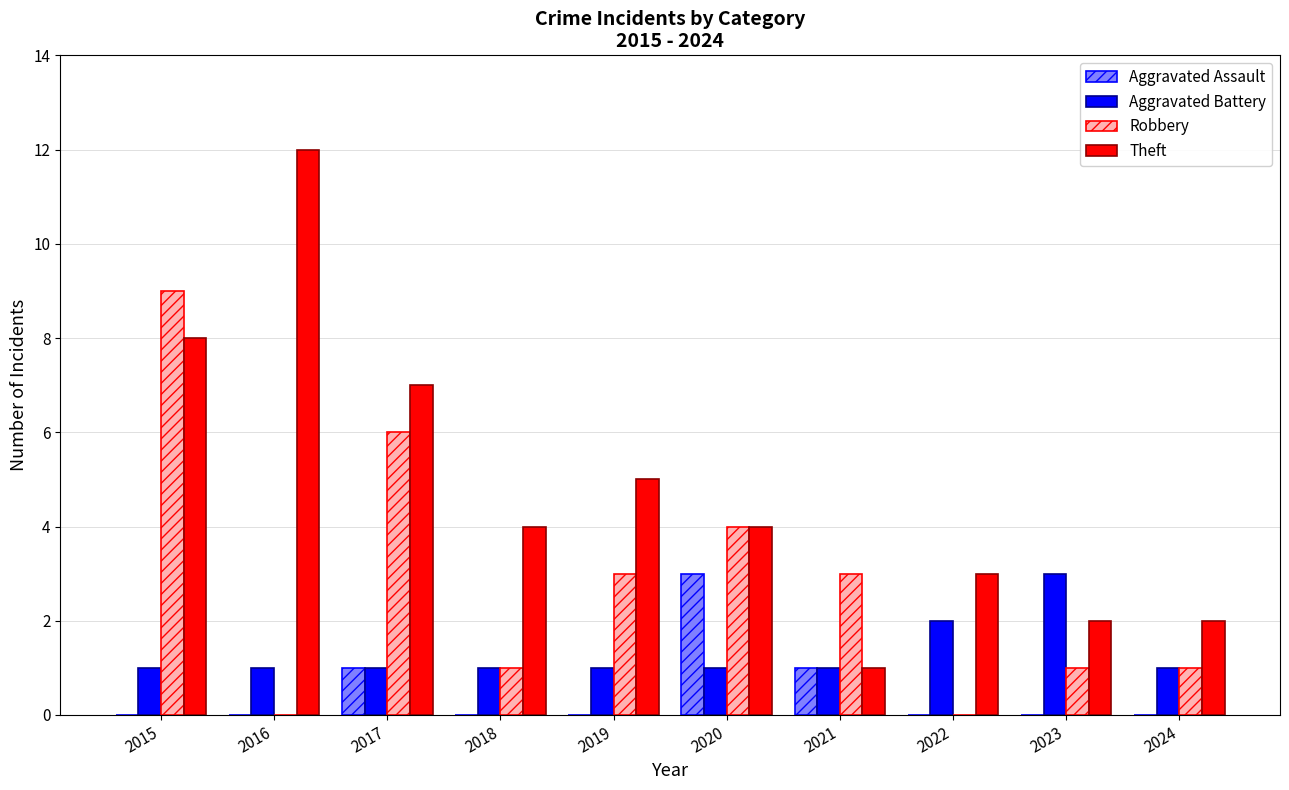

What is the total value across all series at 2016?

13